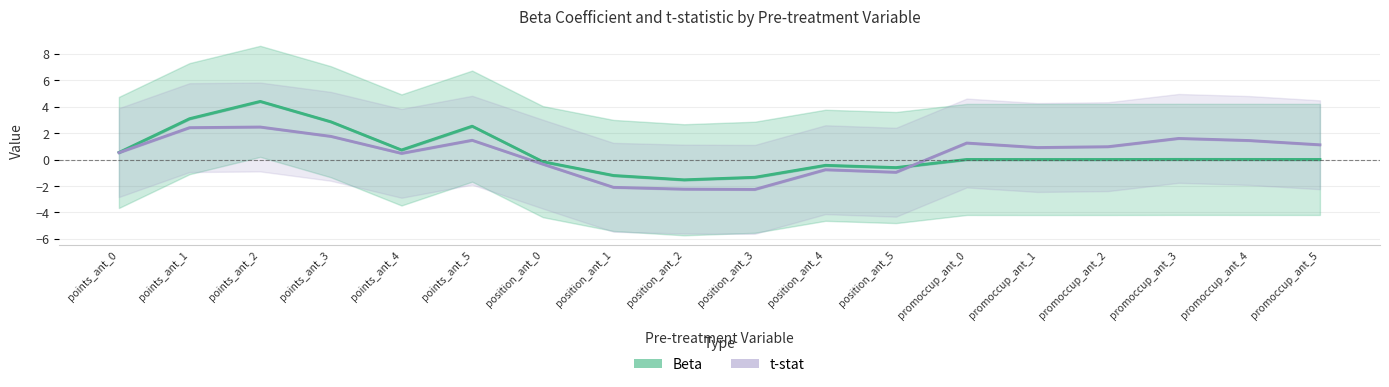

Is the value of Beta at promoccup_ant_2 greater than the value of t-stat at points_ant_1?

No